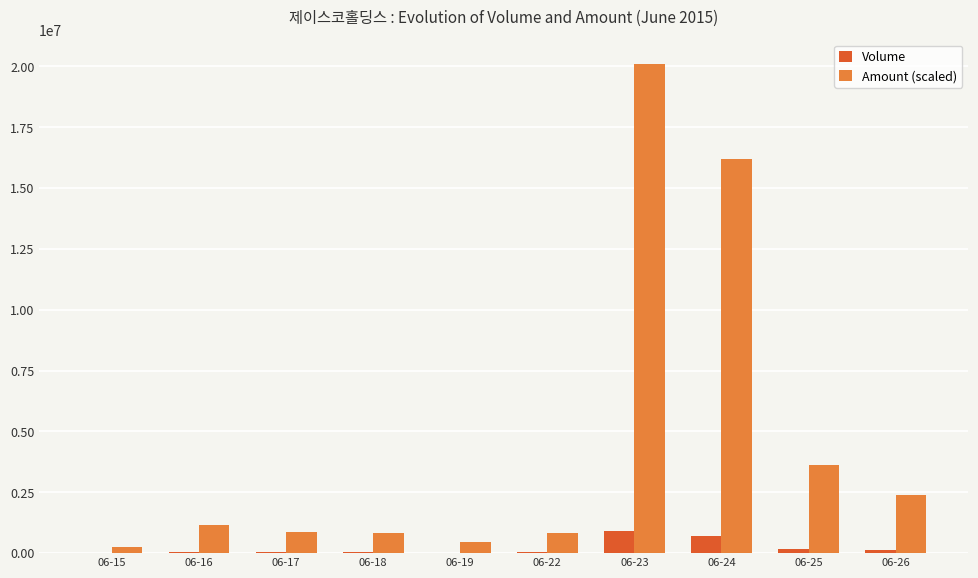

How many categories are shown in the chart?

10